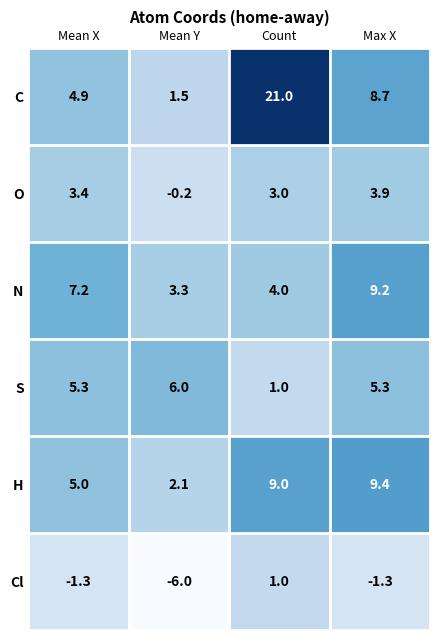

The value of N at Count is 4.0. True or false?

True